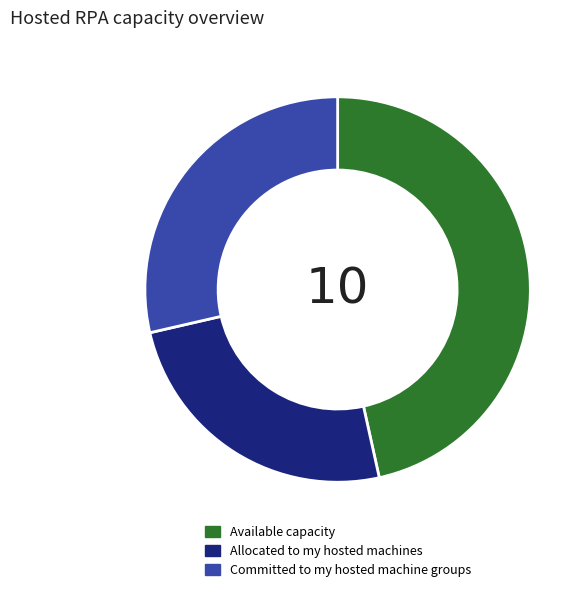

Rank the categories by value from highest to lowest.

Available capacity, Committed to my hosted machine groups, Allocated to my hosted machines